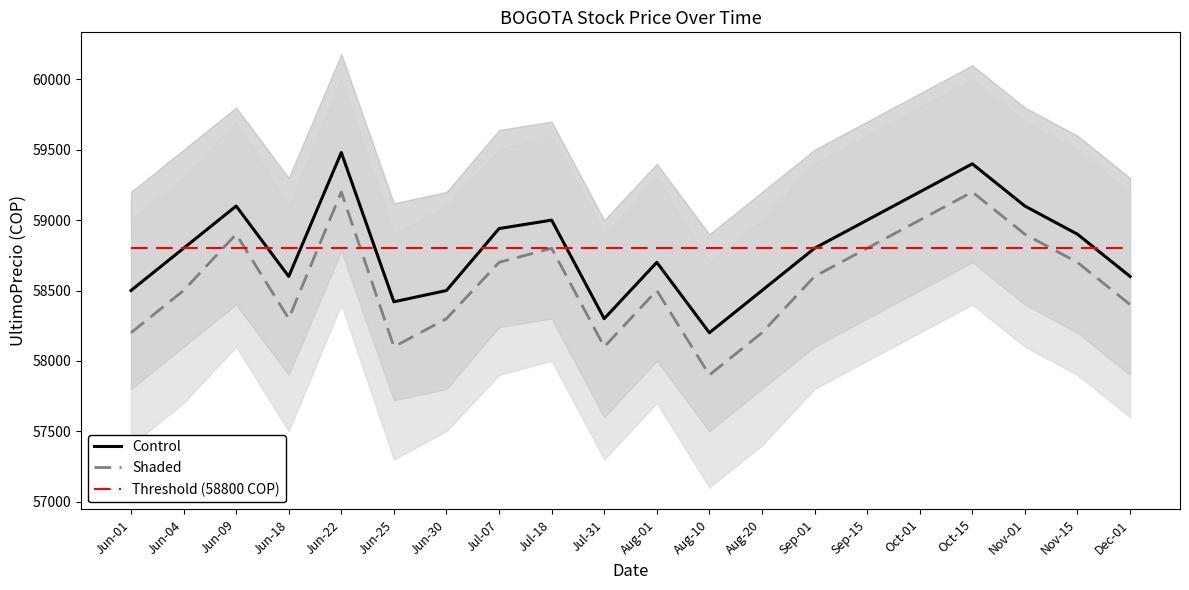

What is the label of the 15th point from the right?

Jun-25